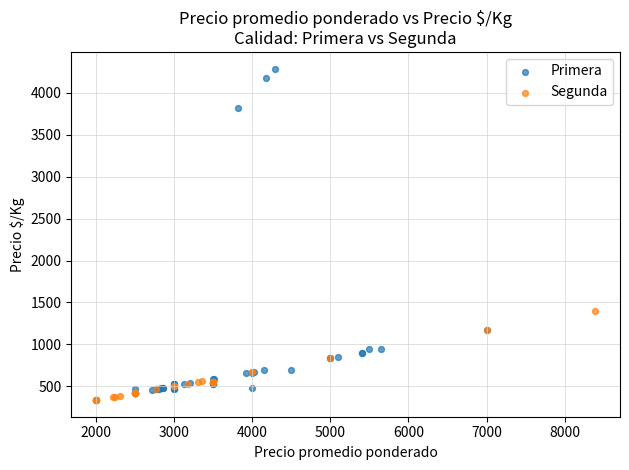

Which series contains the highest Y value?

Primera